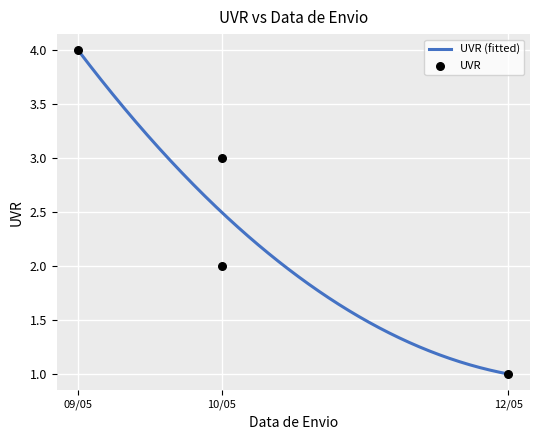

What is the change in value from 09/05/2025 to 10/05/2025?

-2